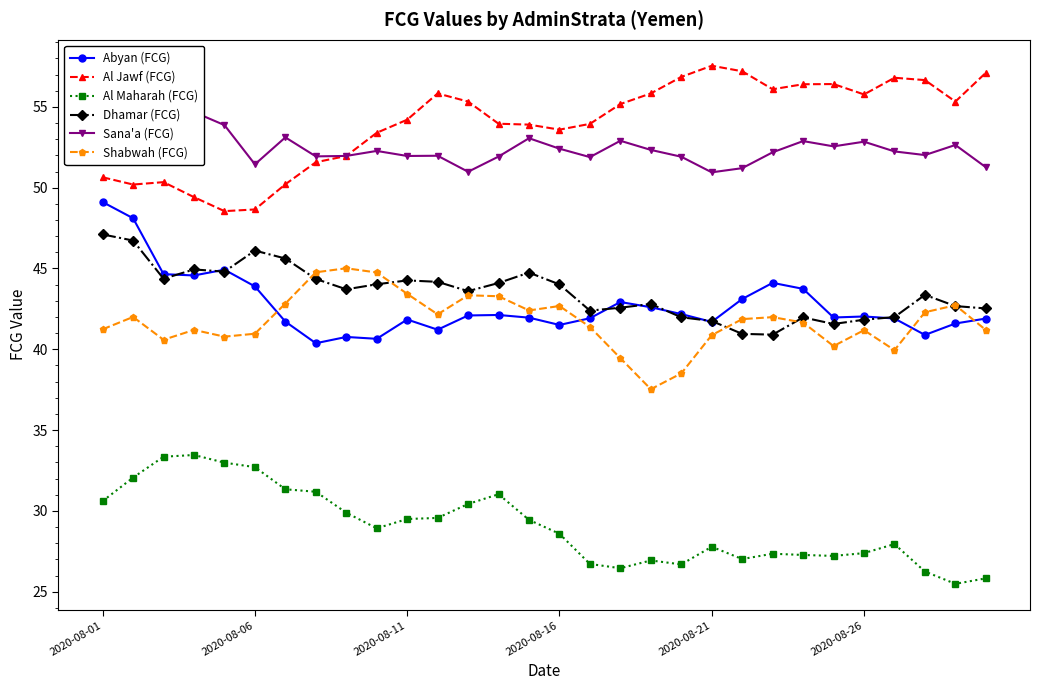

What is the minimum value shown in the chart?

25.5